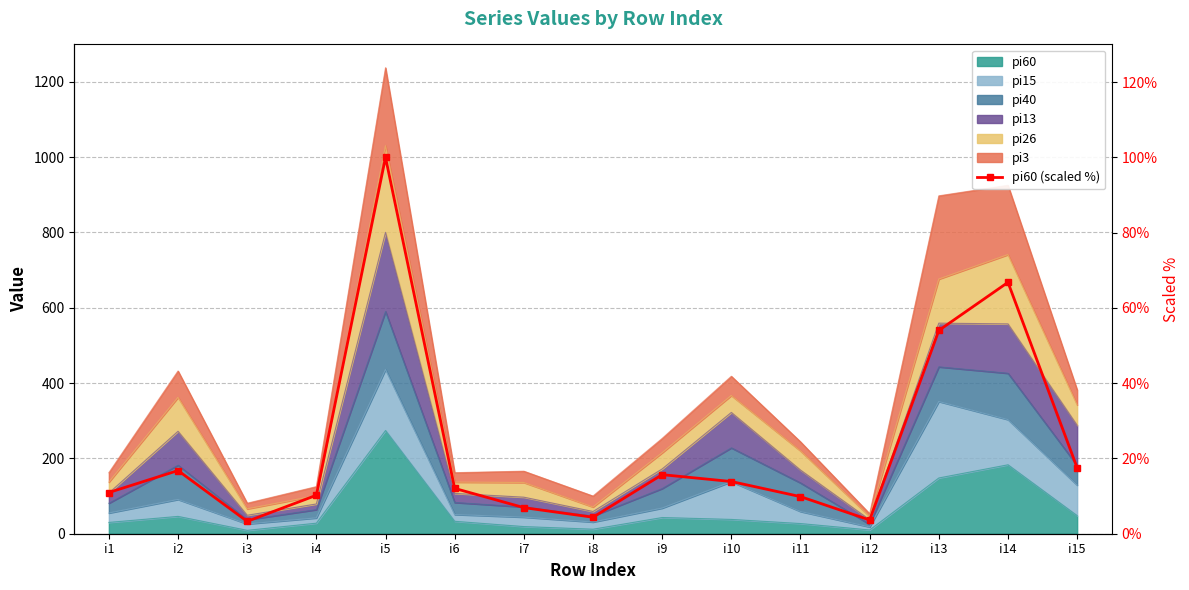

The chart shows a value of 2.2 at i8. True or false?

False